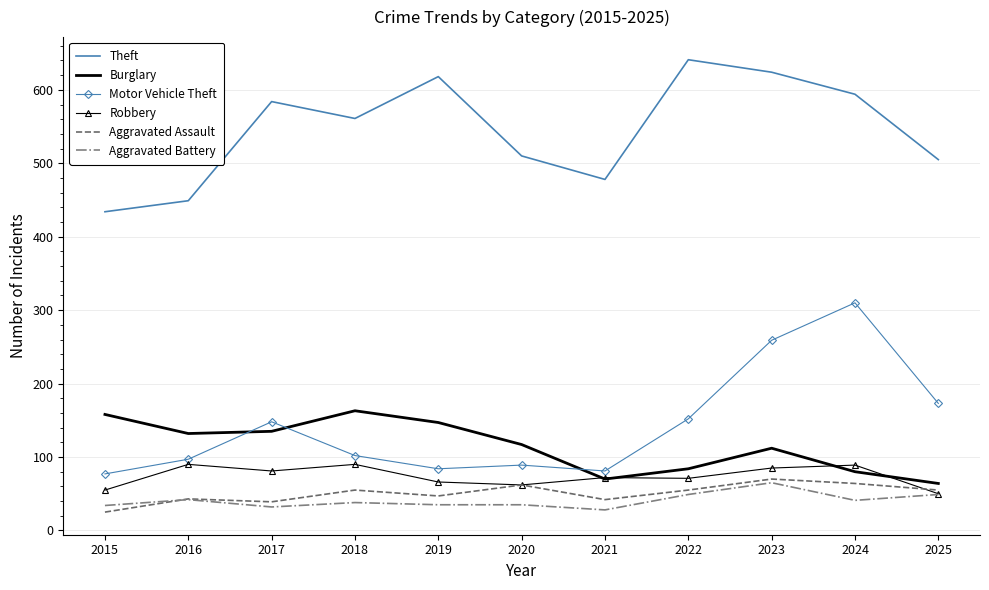

What is the greatest value displayed?

641